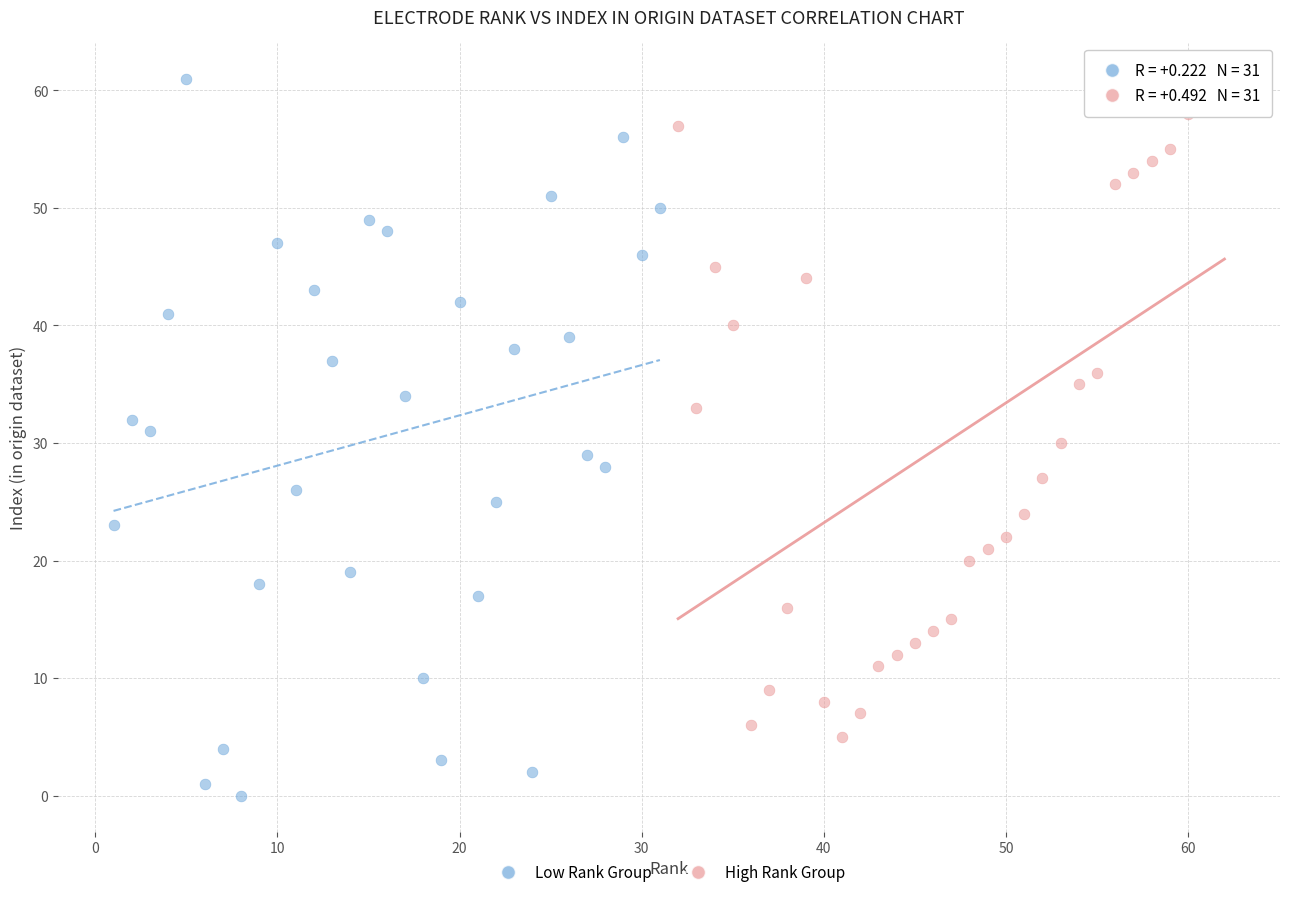

Which series reaches the minimum Y coordinate?

Low Rank Group